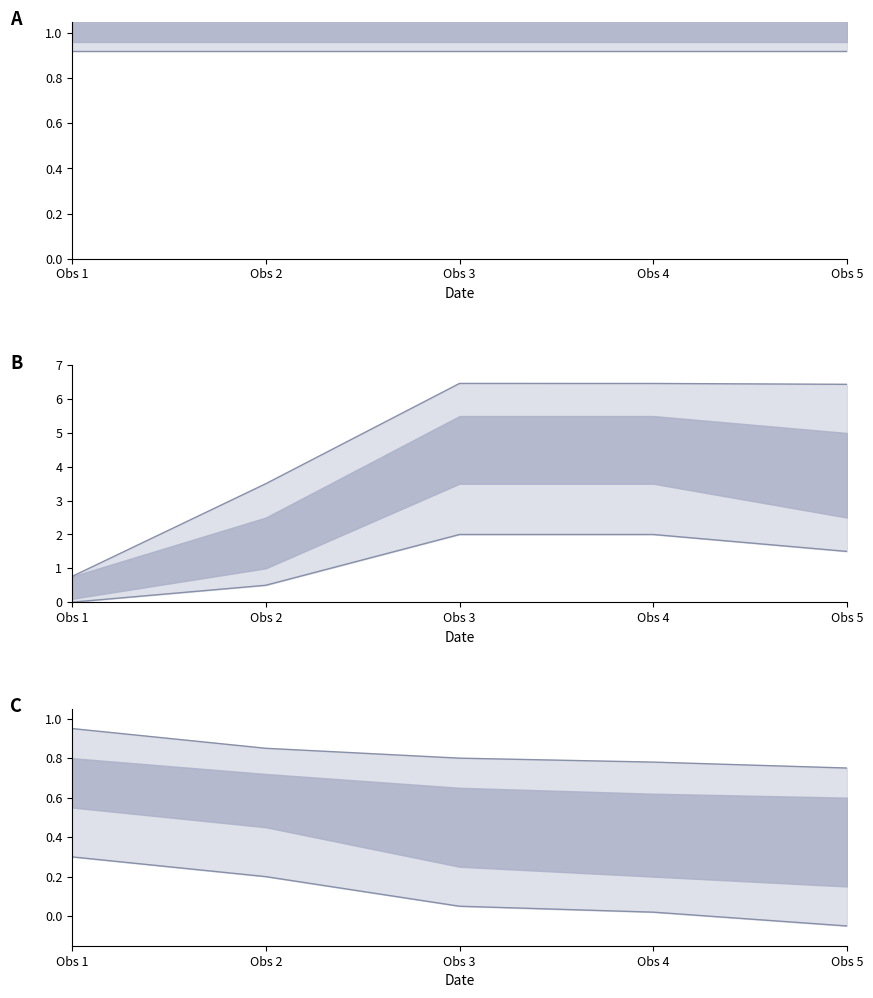

True or false: Noggrannhet upper has a value of 1.1 at Obs 1.

True